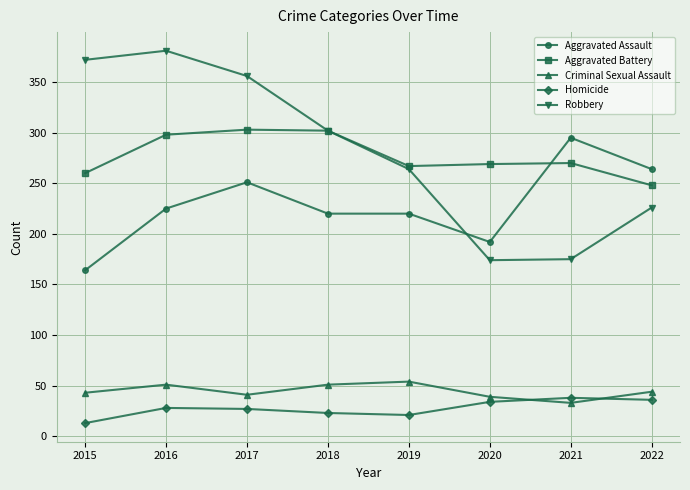

What are all the series names shown in the legend?

Aggravated Assault, Aggravated Battery, Criminal Sexual Assault, Homicide, Robbery